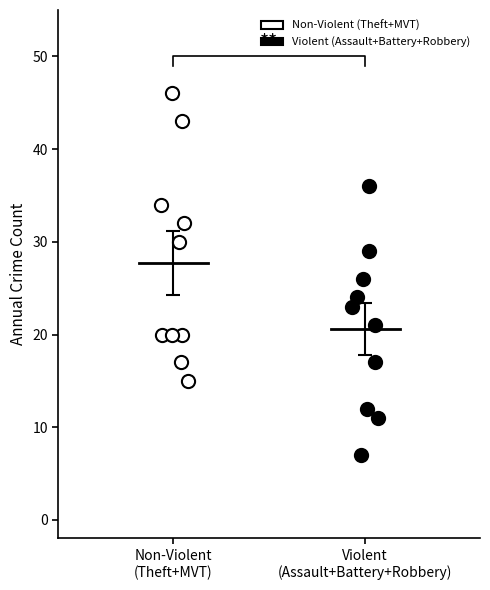

Which series contains the lowest Y value?

Violent (Assault+Battery+Robbery)